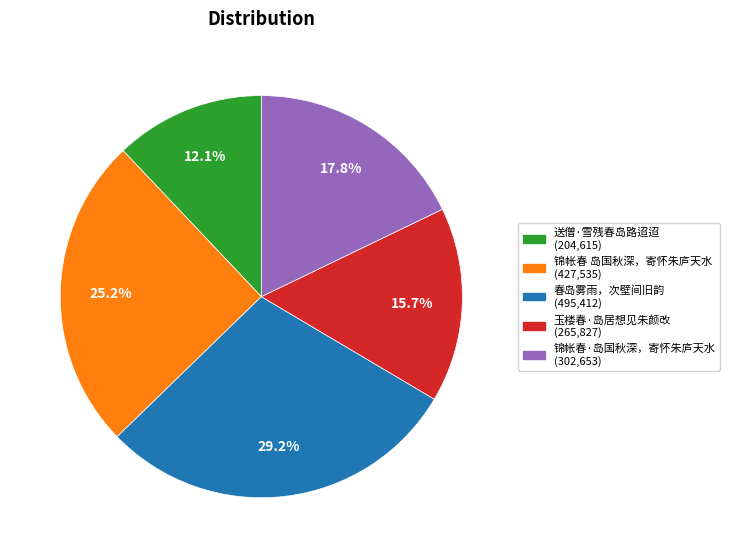

Between 锦帐春 岛国秋深，寄怀朱庐天水 (427,535) and 送僧·雪残春岛路迢迢 (204,615), which is larger?

锦帐春 岛国秋深，寄怀朱庐天水 (427,535)